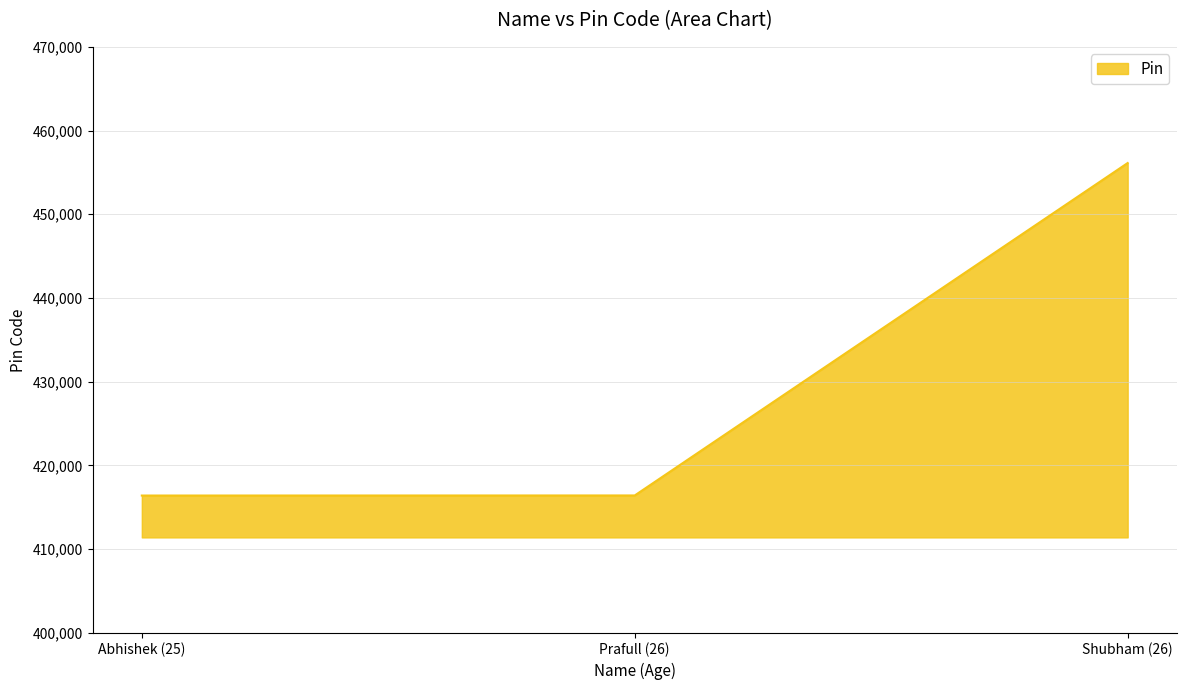

Approximately how many times larger is the value at Abhishek (25) compared to Prafull (26)?

1.0